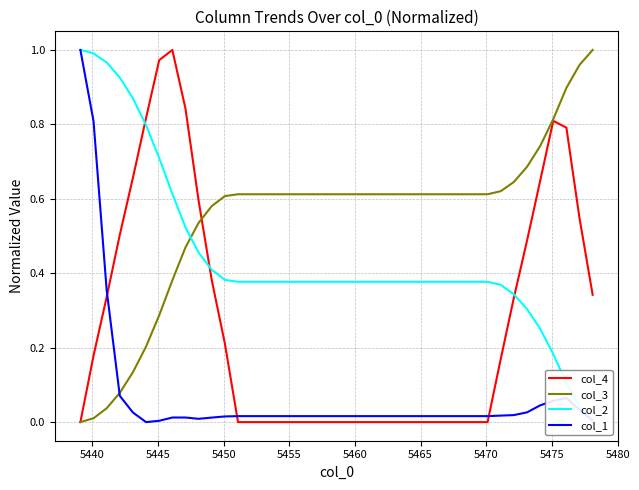

The col_1 series shows 0.0 at 15. True or false?

False